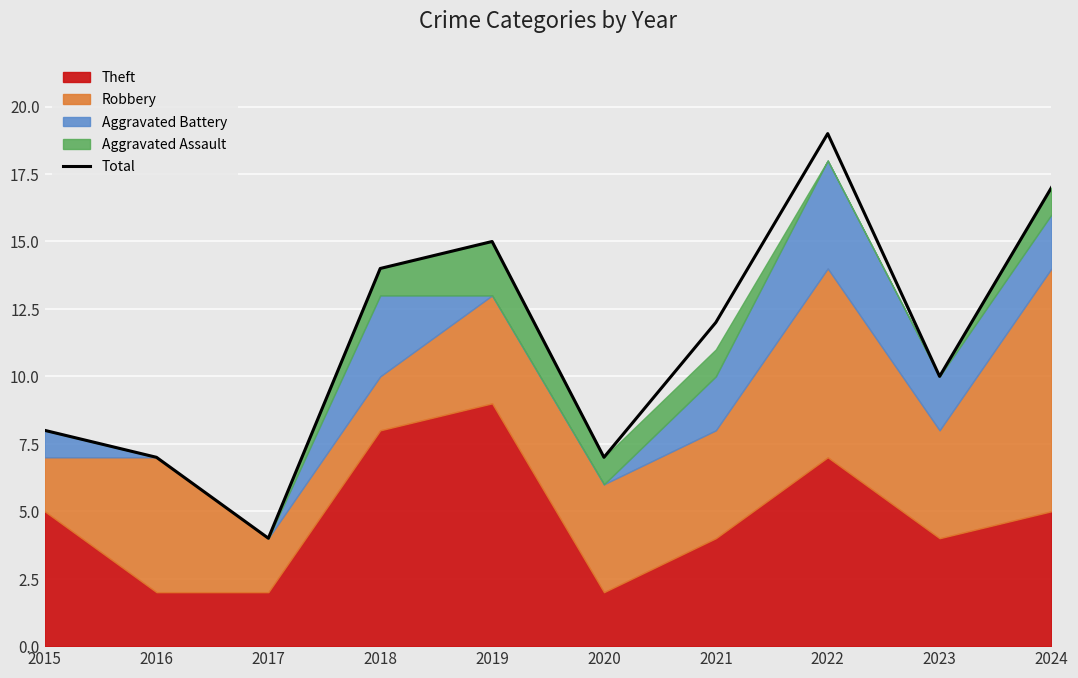

What is the maximum value shown in the chart?

19